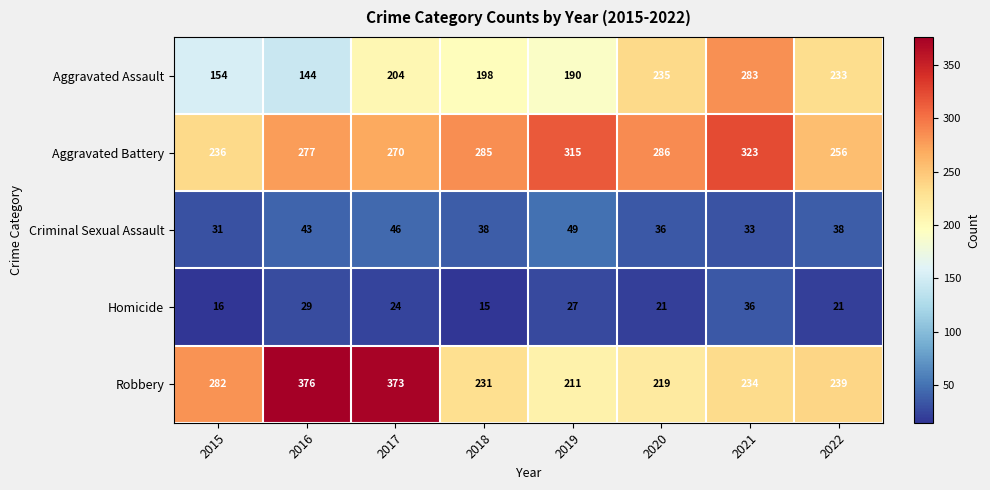

At which label does Criminal Sexual Assault first exceed 38?

2016